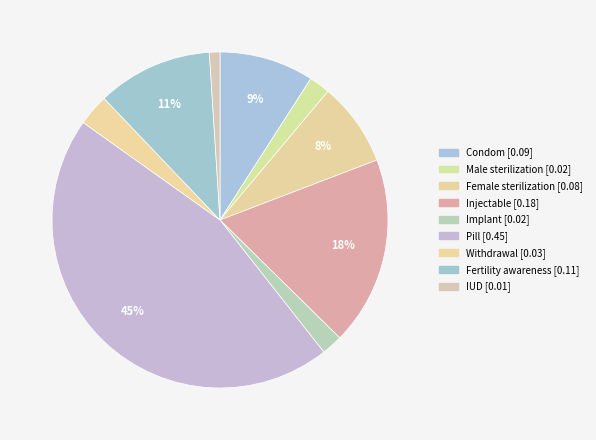

Count the number of slices in the pie.

9